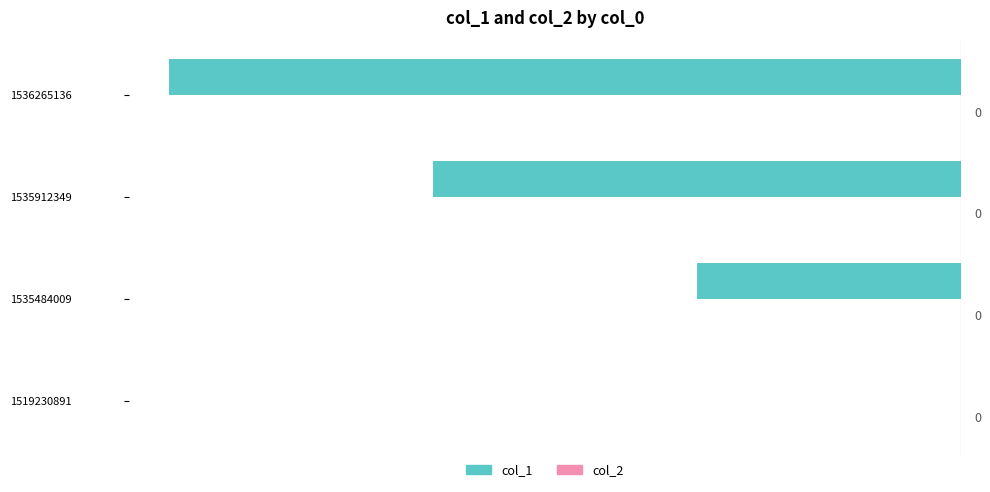

Is it true that the value at 1536265136 is -3?

True